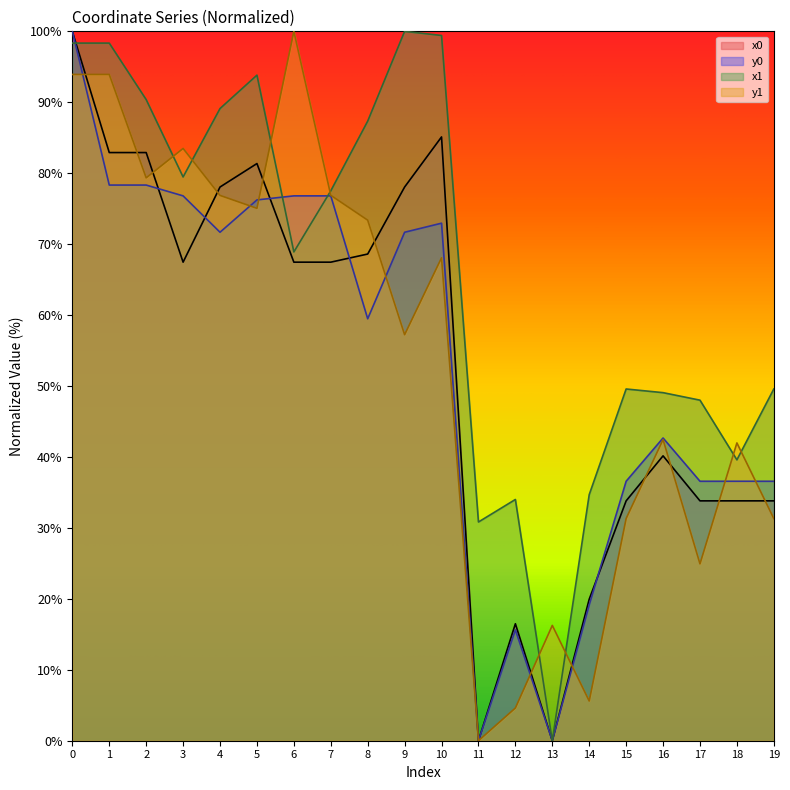

Reading left to right, transcribe all the data shown in this chart.

x0: 0=100.0	1=82.9	2=82.9	3=67.5	4=78.1	5=81.4	6=67.5	7=67.5	8=68.6	9=78.1	10=85.1	11=0.0	12=16.5	13=0.0	14=19.9	15=33.8	16=40.2	17=33.8	18=33.8	19=33.8
y0: 0=100.0	1=78.3	2=78.3	3=76.8	4=71.7	5=76.2	6=76.8	7=76.8	8=59.5	9=71.7	10=73.0	11=0.0	12=15.6	13=0.0	14=19.2	15=36.6	16=42.7	17=36.6	18=36.6	19=36.6
x1: 0=98.3	1=98.3	2=90.4	3=79.5	4=89.1	5=93.8	6=68.9	7=77.5	8=87.3	9=100.0	10=99.4	11=30.8	12=34.0	13=0.0	14=34.7	15=49.6	16=49.1	17=48.0	18=39.6	19=49.6
y1: 0=93.9	1=93.9	2=79.3	3=83.5	4=76.9	5=75.1	6=100.0	7=76.9	8=73.4	9=57.2	10=68.1	11=0.0	12=4.6	13=16.3	14=5.6	15=31.3	16=42.5	17=24.9	18=42.0	19=31.3